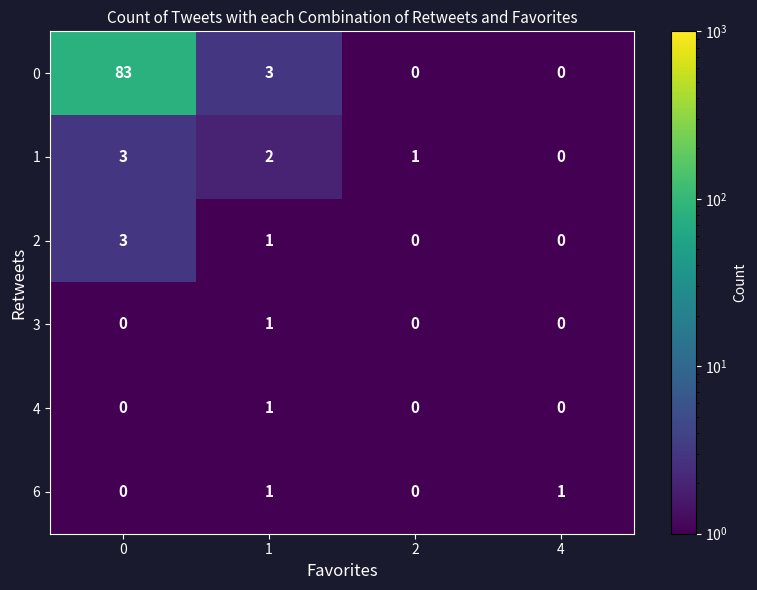

The value of 4 at 2 is -1. True or false?

False